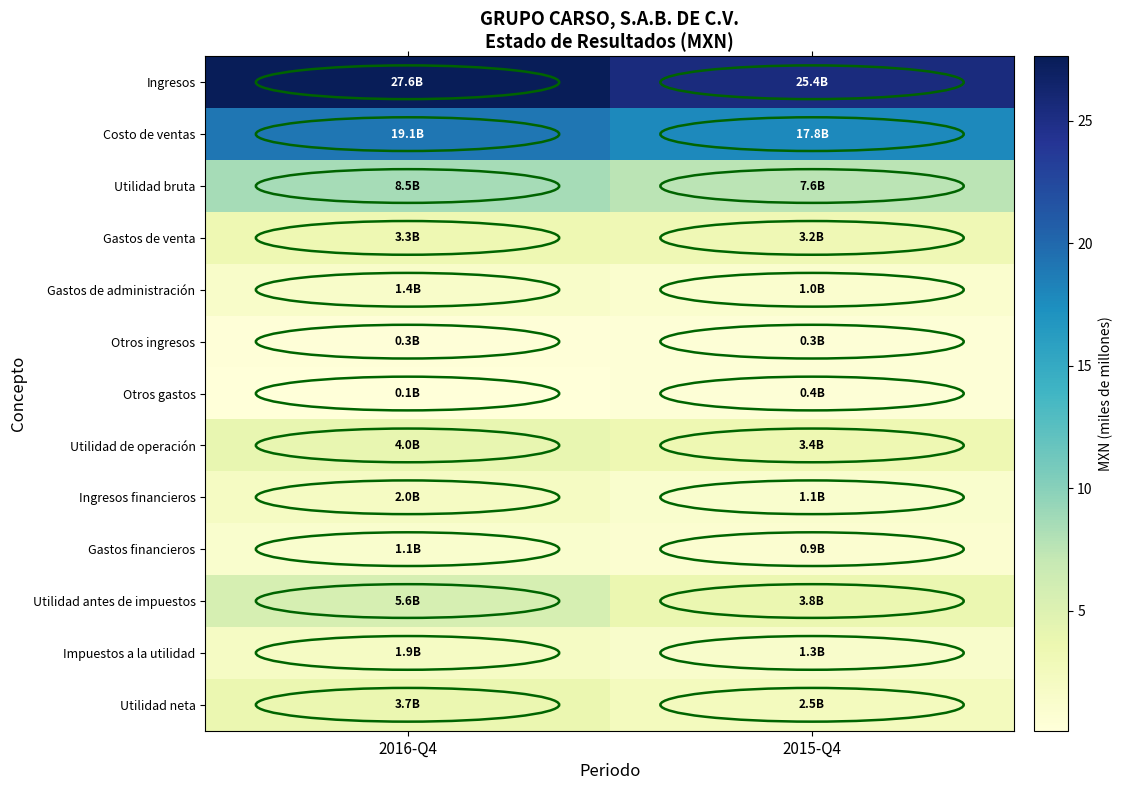

Reading right to left, list all the values displayed in this chart.

Ingresos: 2015-Q4=25.4	2016-Q4=27.6
Costo de ventas: 2015-Q4=17.8	2016-Q4=19.1
Utilidad bruta: 2015-Q4=7.6	2016-Q4=8.5
Gastos de venta: 2015-Q4=3.2	2016-Q4=3.3
Gastos de administración: 2015-Q4=1.0	2016-Q4=1.4
Otros ingresos: 2015-Q4=0.3	2016-Q4=0.3
Otros gastos: 2015-Q4=0.4	2016-Q4=0.1
Utilidad de operación: 2015-Q4=3.4	2016-Q4=4.0
Ingresos financieros: 2015-Q4=1.1	2016-Q4=2.0
Gastos financieros: 2015-Q4=0.9	2016-Q4=1.1
Utilidad antes de impuestos: 2015-Q4=3.8	2016-Q4=5.6
Impuestos a la utilidad: 2015-Q4=1.3	2016-Q4=1.9
Utilidad neta: 2015-Q4=2.5	2016-Q4=3.7